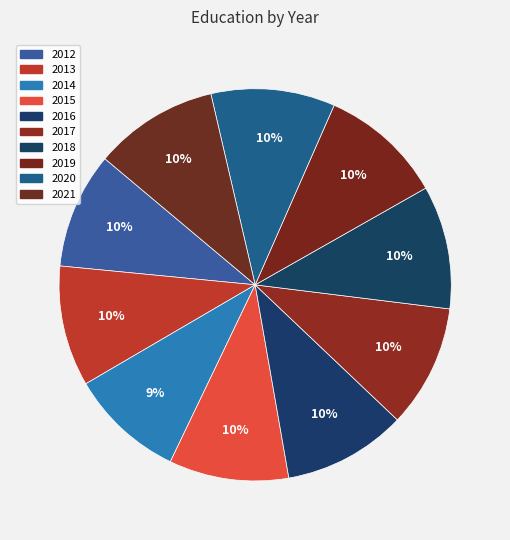

To the nearest percent, what is the combined percentage of 2020 and 2013?

20%